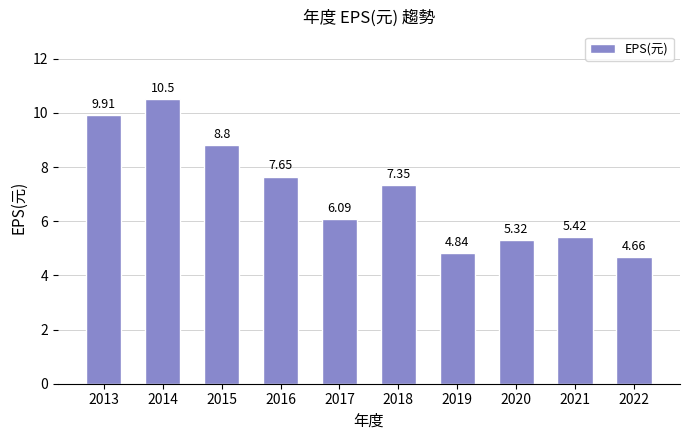

At which label is the value closest to 7?

2018